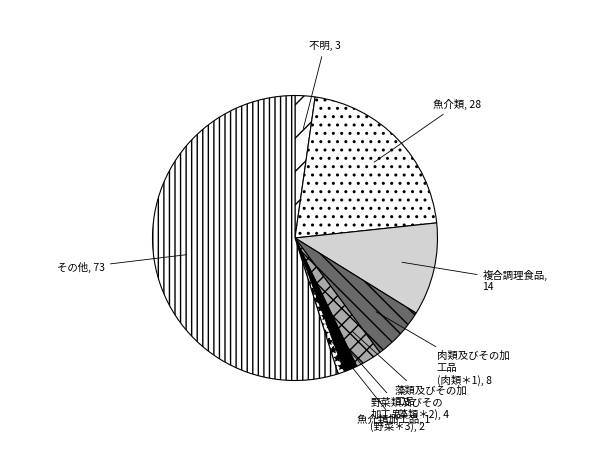

Count the number of slices in the pie.

8